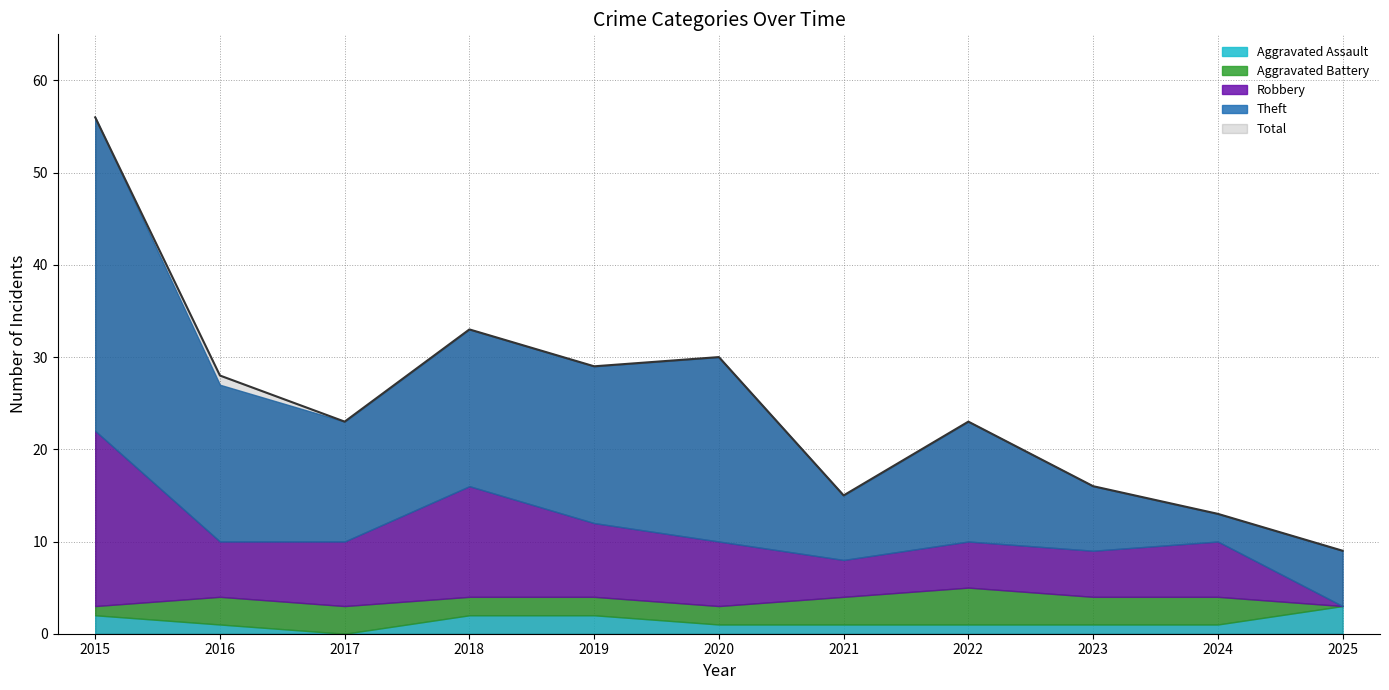

Which category has the highest value in the Theft series?

2015